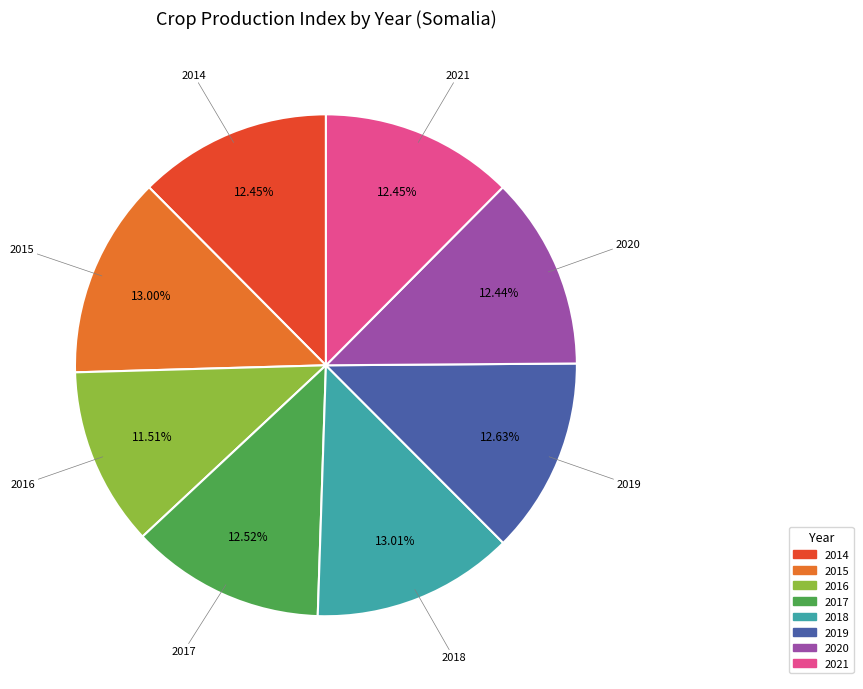

To the nearest percent, what portion does 2020 represent?

12%